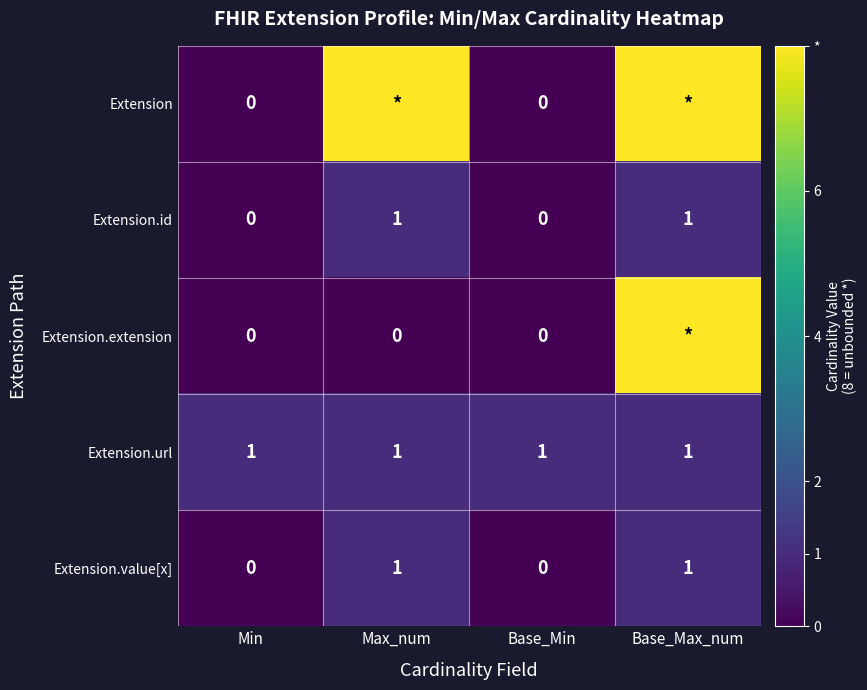

The value of Extension.value[x] at Min is 0. True or false?

True